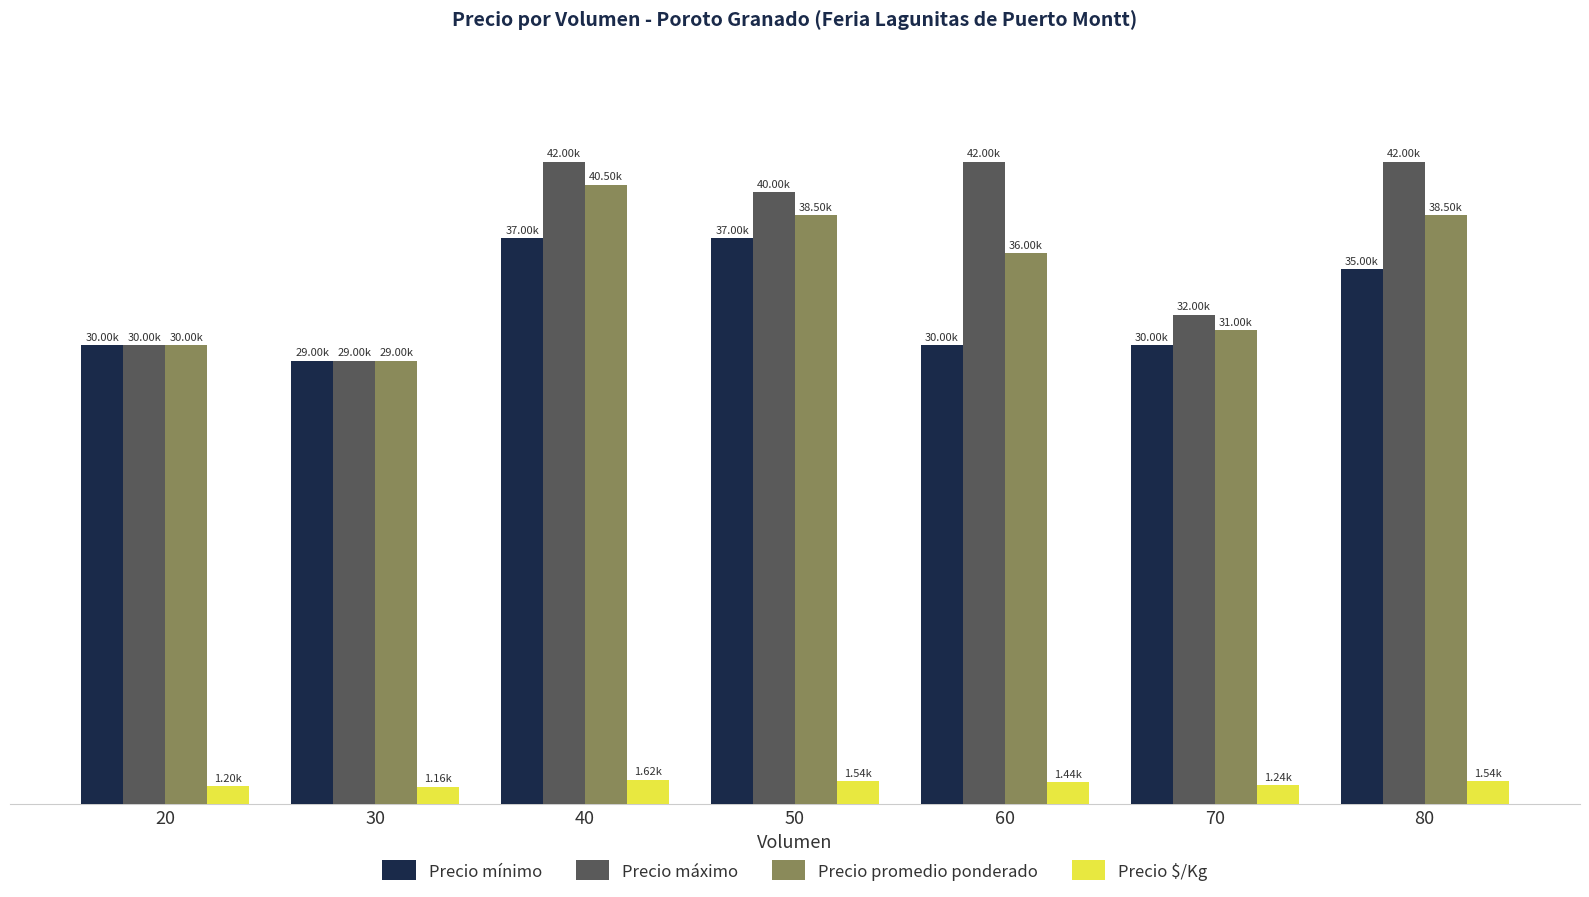

Are the bars horizontal?

No